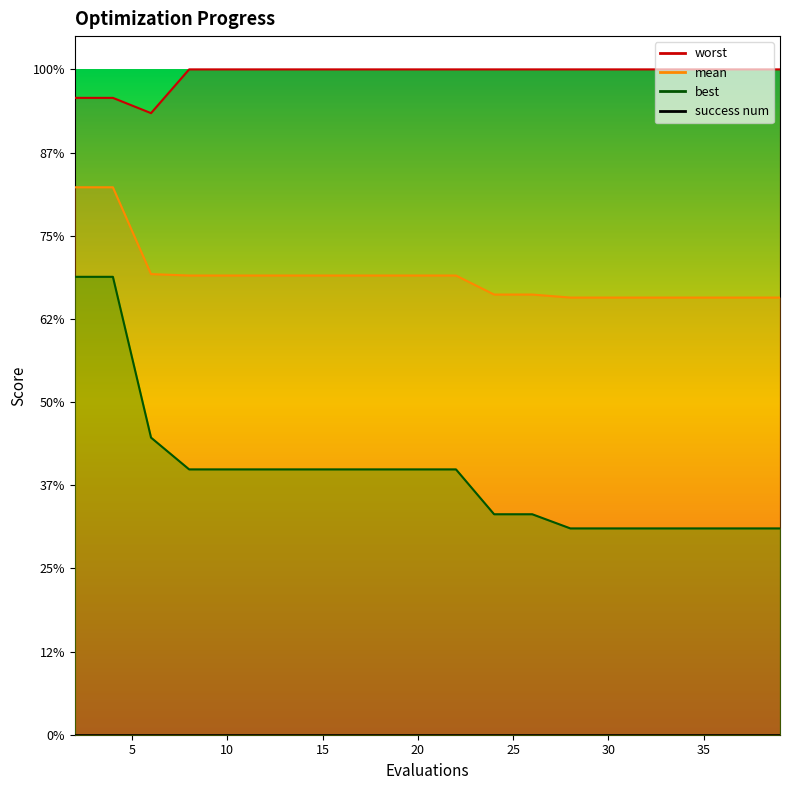

Which series changed the most between 20 and 39?

best